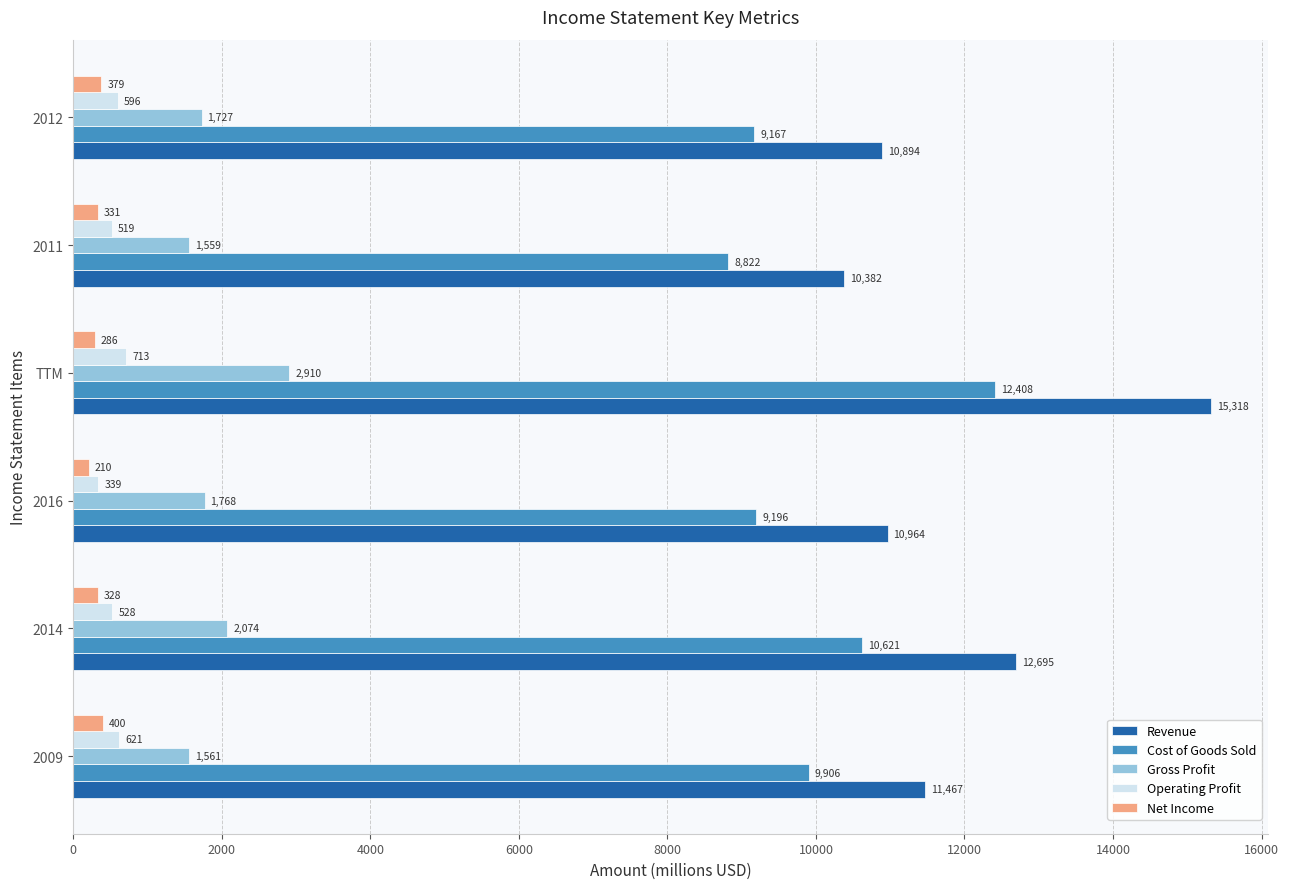

Which series has the largest range (max minus min)?

Revenue